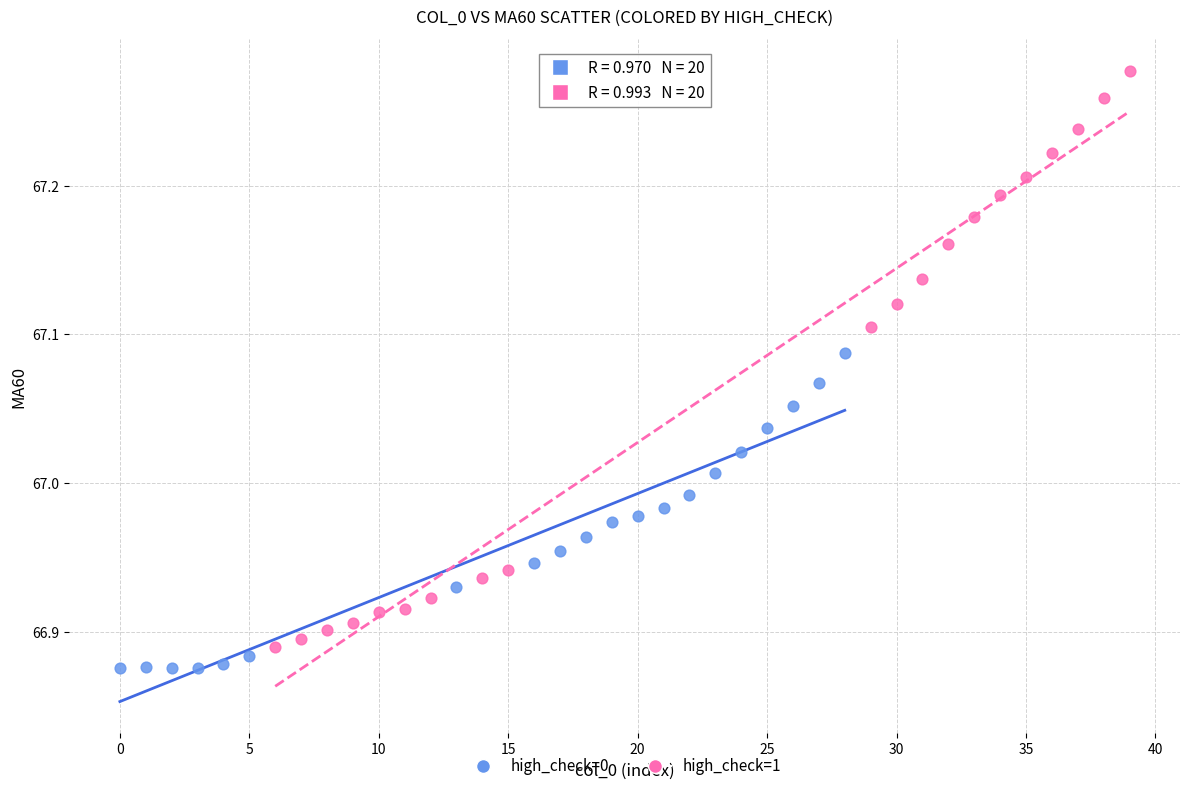

Which series contains the highest Y value?

high_check=1